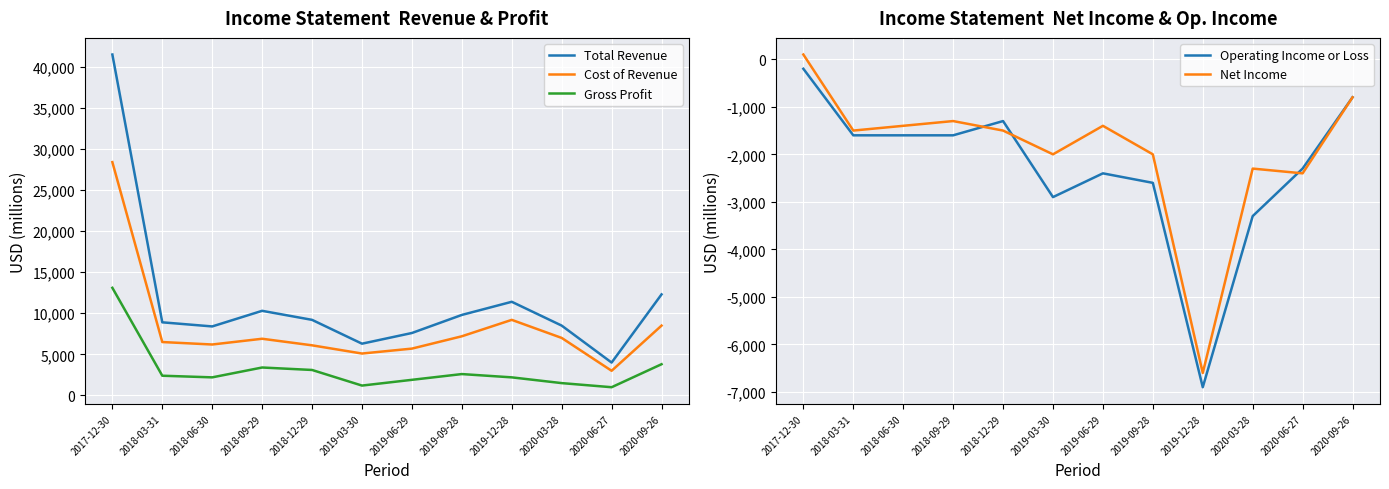

True or false: Operating Income or Loss and Cost of Revenue cross at least once.

False